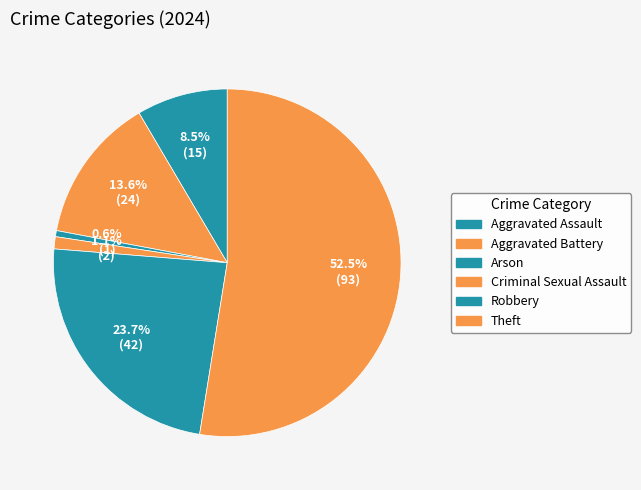

What is the change in value from Aggravated Assault to Arson?

-14